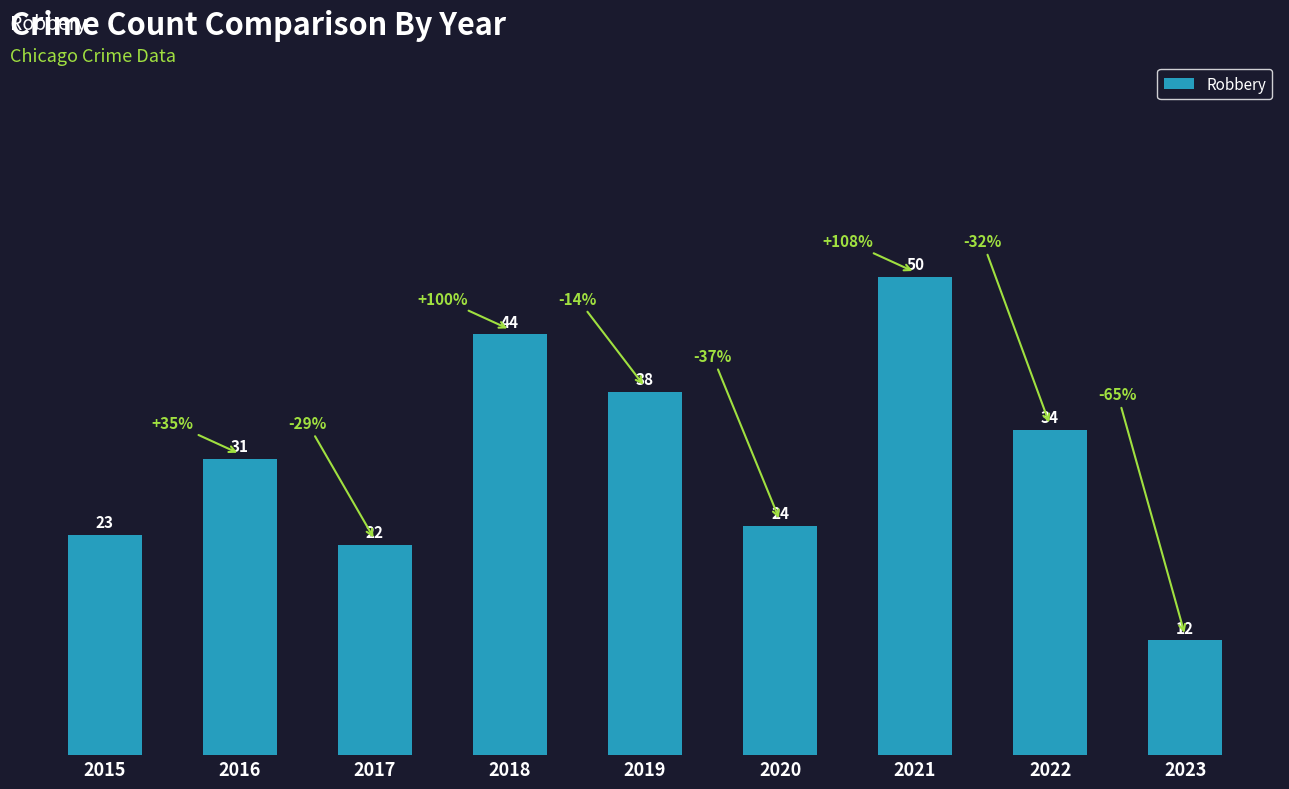

How many values are below 31?

4